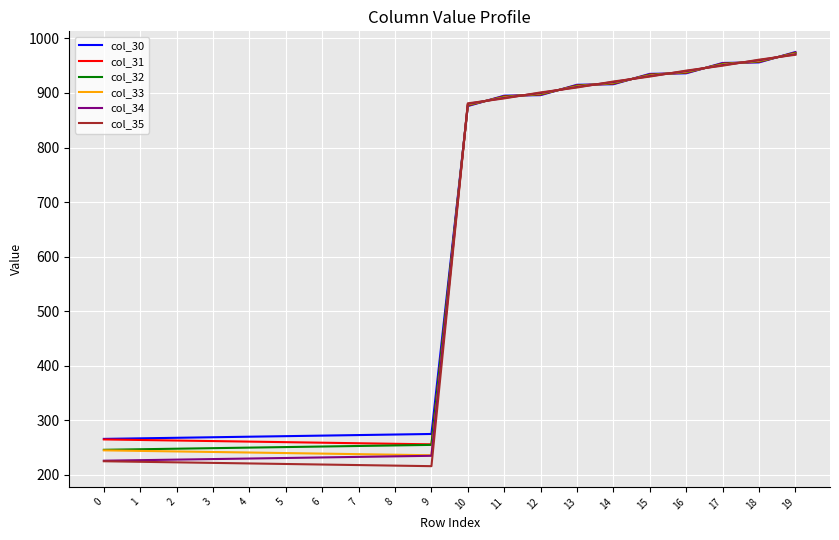

Where does the col_33 series first go above 879?

10